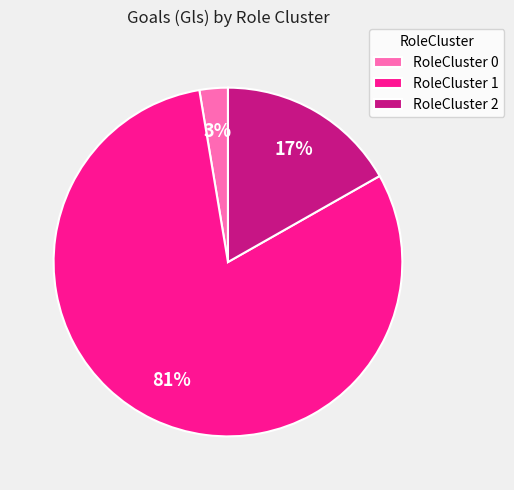

What percentage is the RoleCluster 0 slice, to the nearest percent?

3%